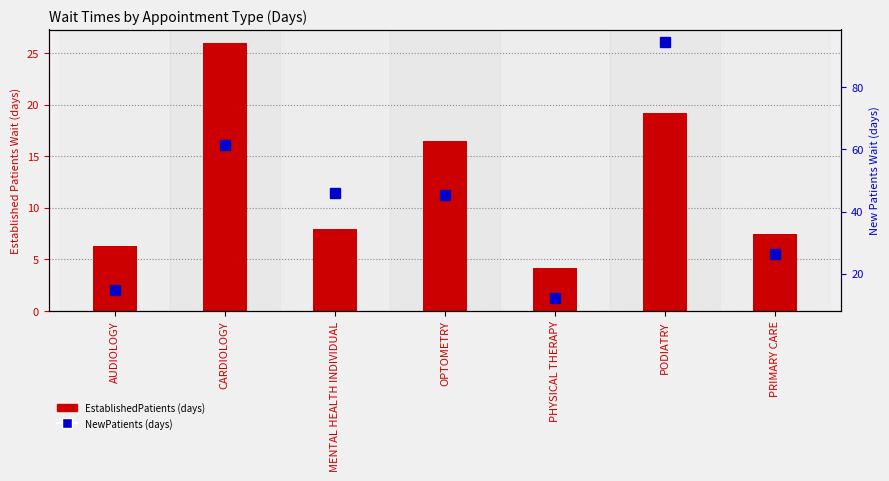

What are all the series names shown in the legend?

EstablishedPatients (days), NewPatients (days)